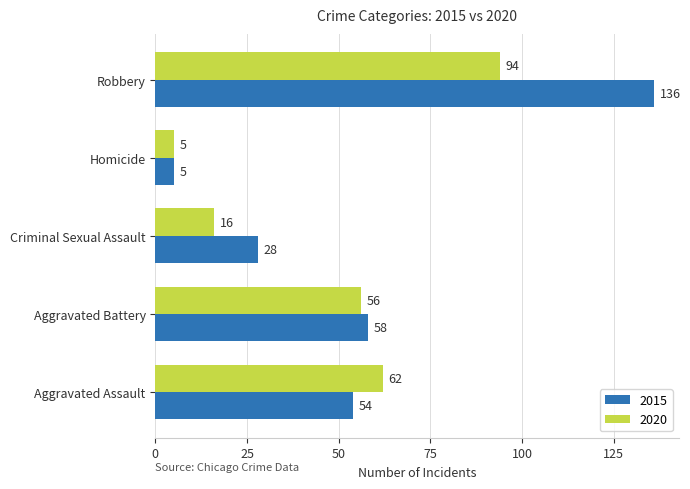

How many categories are shown in the chart?

5